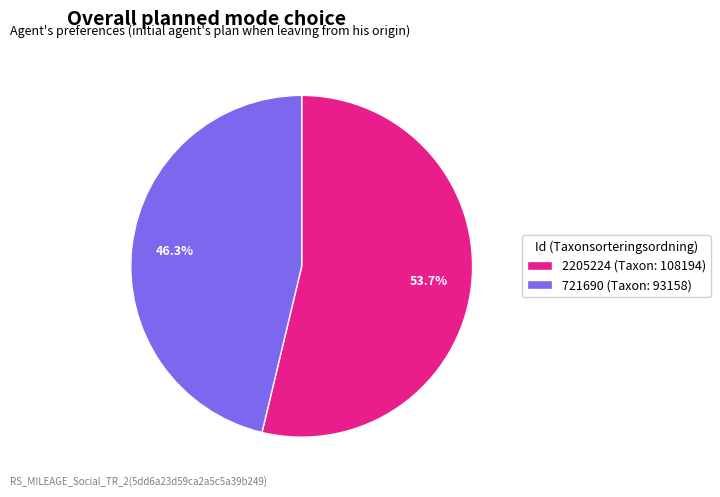

Combined, what portion of the pie is 2205224 and 721690?

100.0%